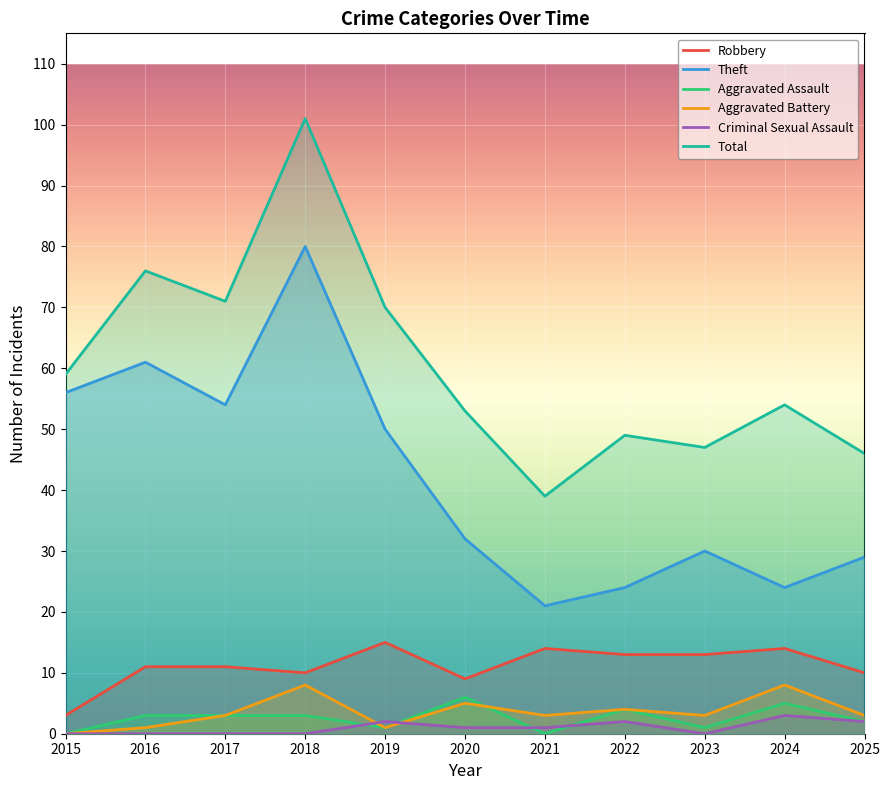

Rank the series at 2024 from lowest to highest value.

Criminal Sexual Assault, Aggravated Assault, Aggravated Battery, Robbery, Theft, Total